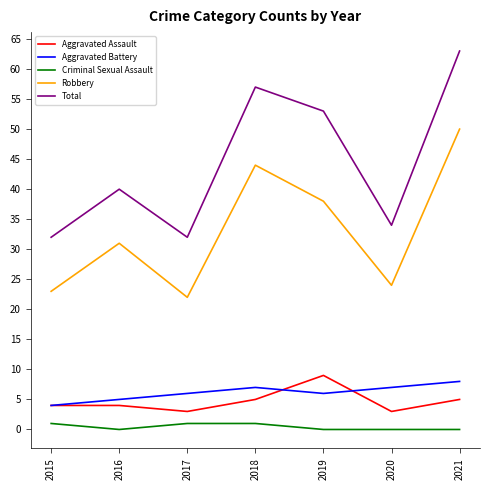

Which series has the widest spread of values?

Total